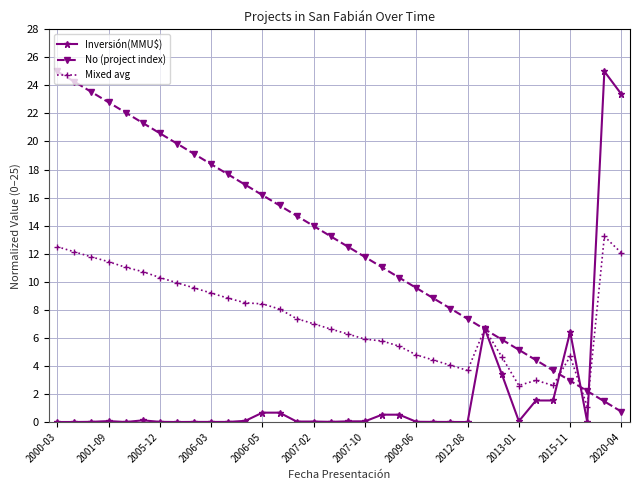

At how many categories does at least one series exceed 15?

16